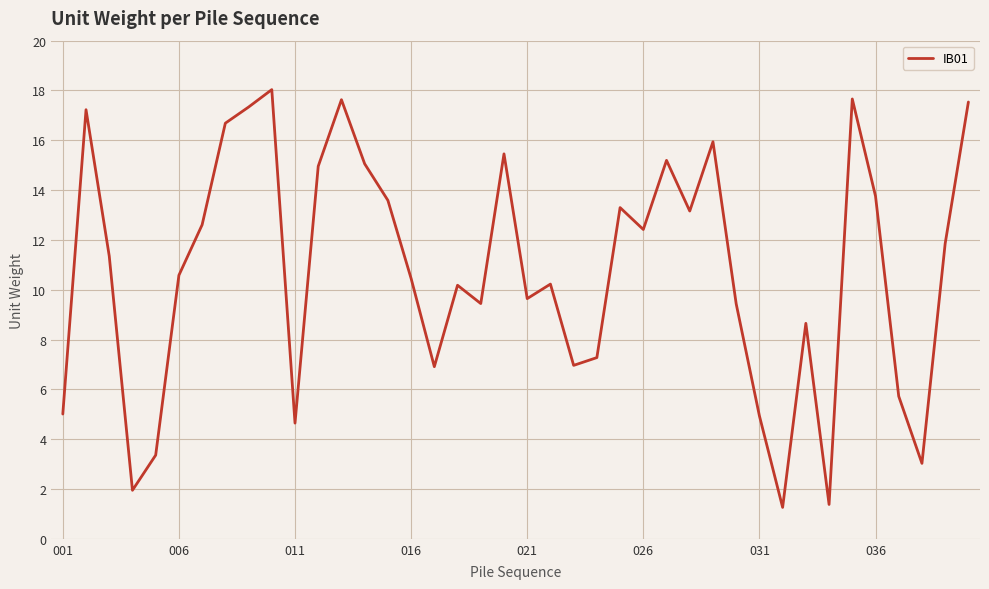

What is the greatest value displayed?

18.0